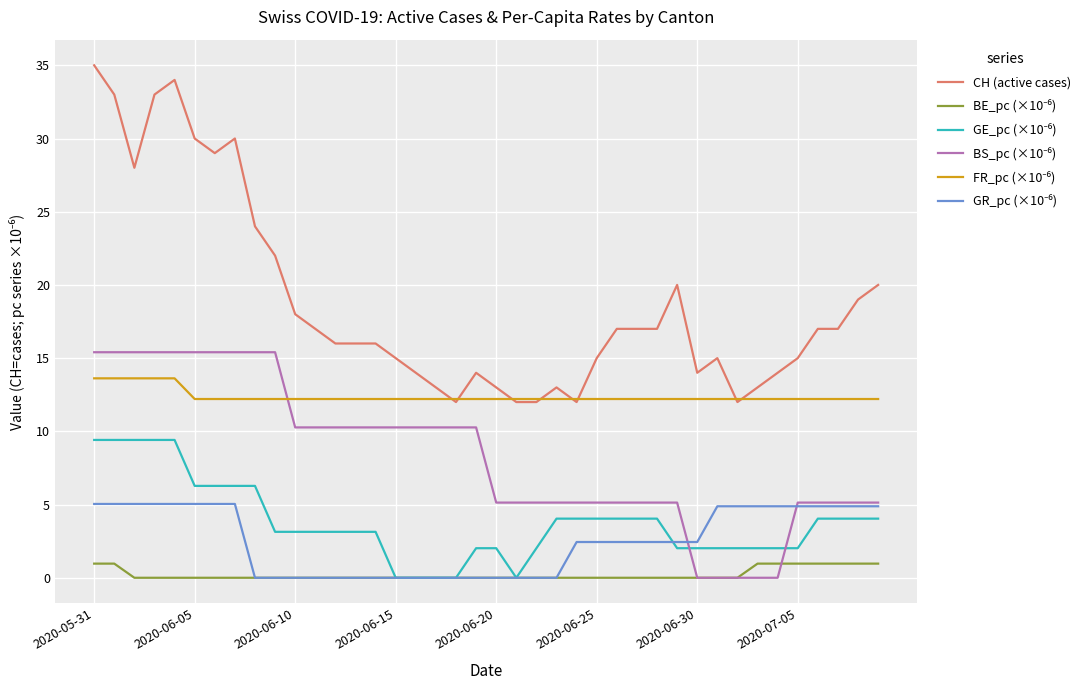

Count the number of data series in this chart.

6